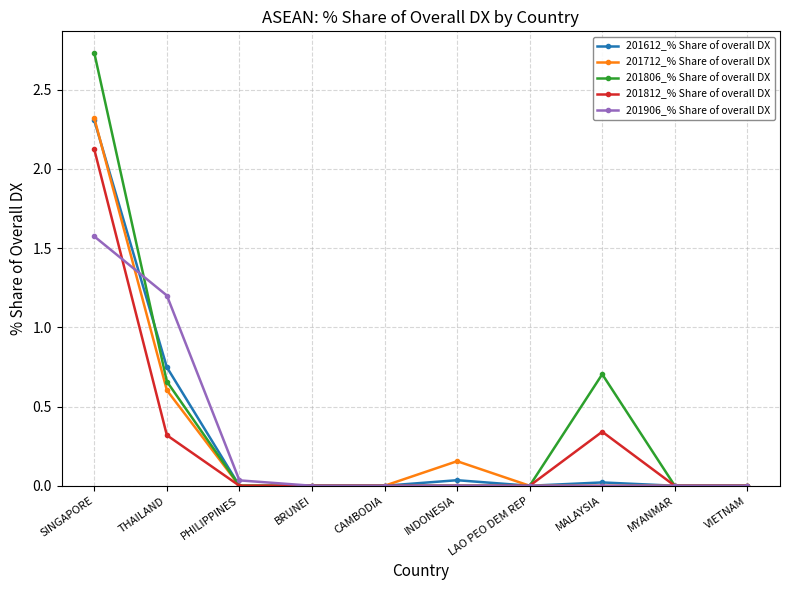

The value of 201812_% Share of overall DX at MYANMAR is -1.5. True or false?

False